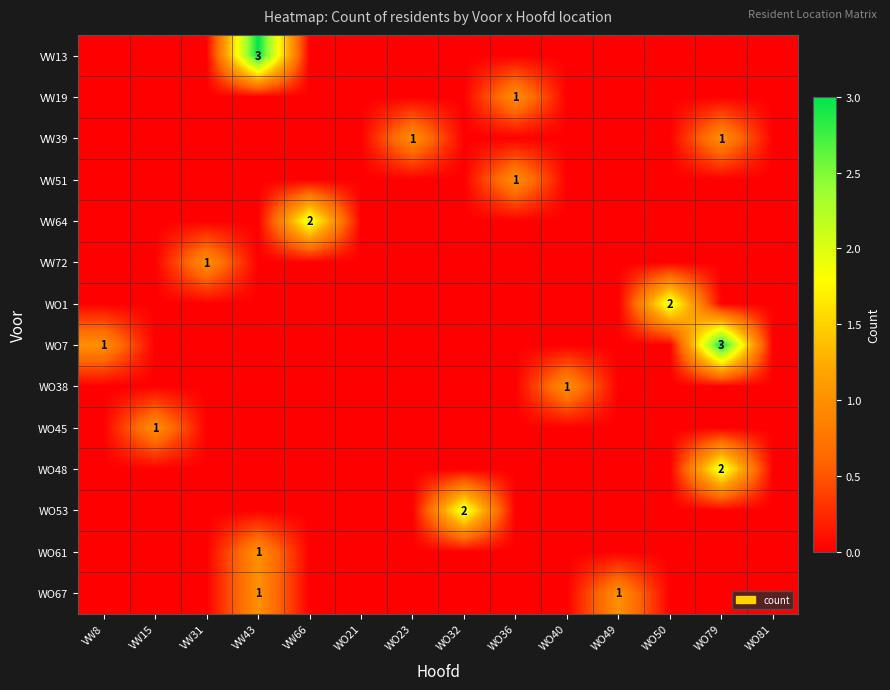

The VW64 series shows 1 at VW66. True or false?

False